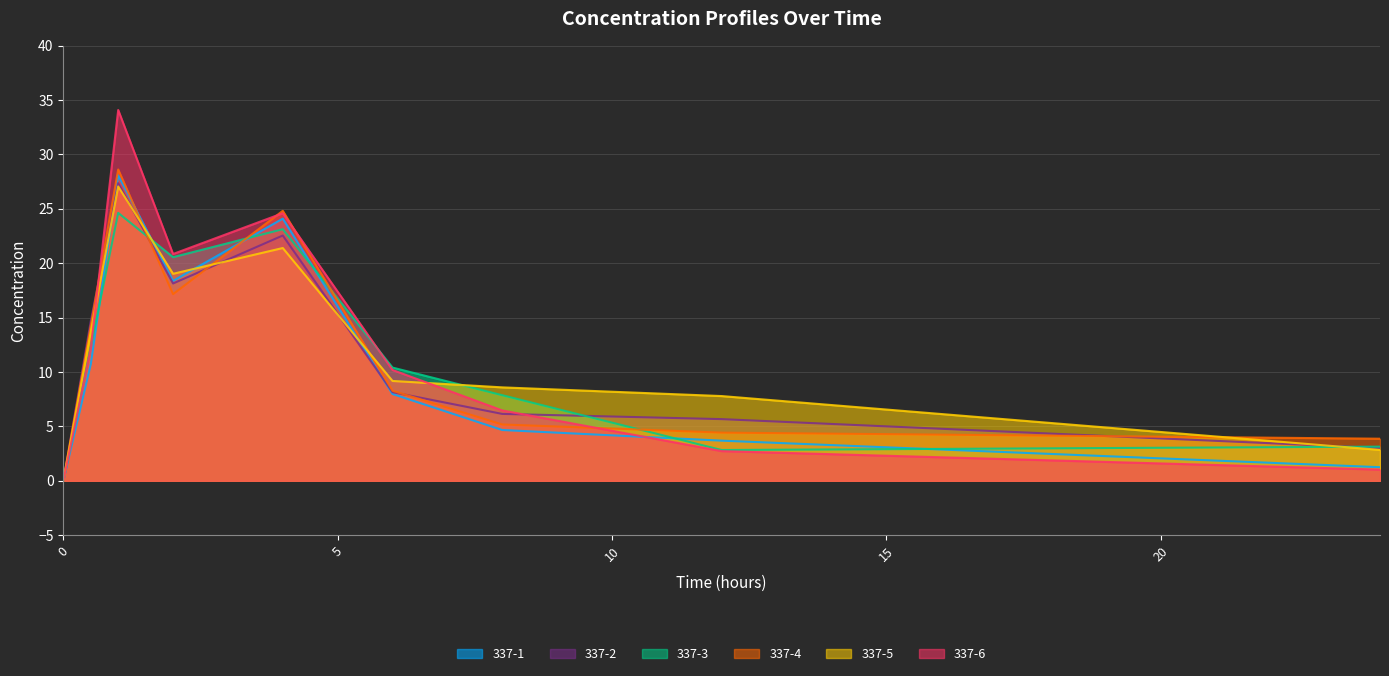

Which category has the highest value in the 337-4 series?

1